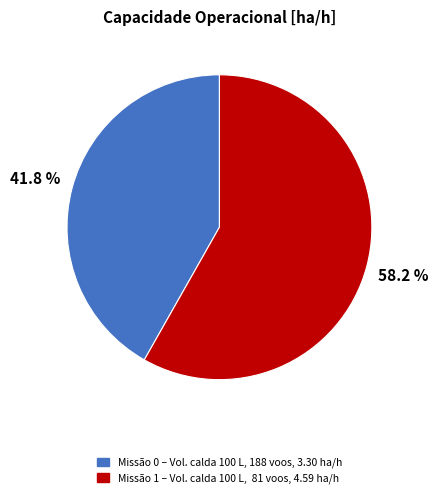

Rank the categories by value from lowest to highest.

Missão 0 – Vol. calda 100 L, 188 voos, 3.30 ha/h, Missão 1 – Vol. calda 100 L, 81 voos, 4.59 ha/h